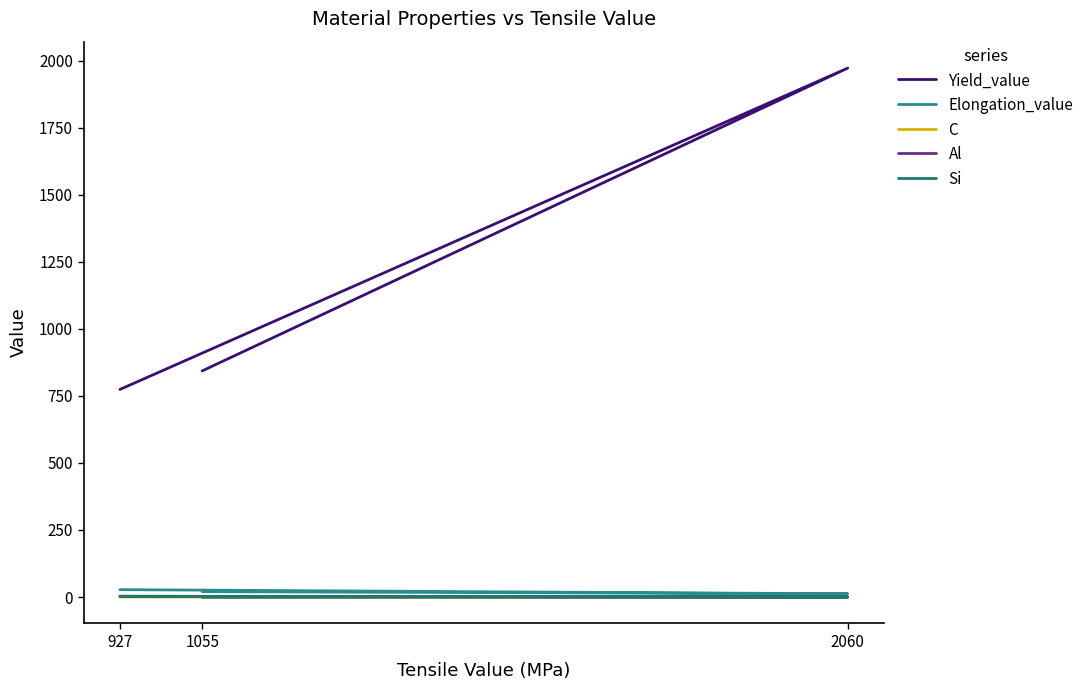

True or false: Yield_value has a value of 1413.7 at 1055.

False